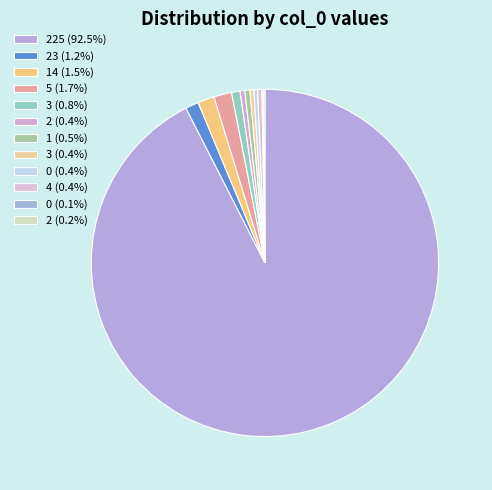

To the nearest percent, what is the average slice percentage?

8%